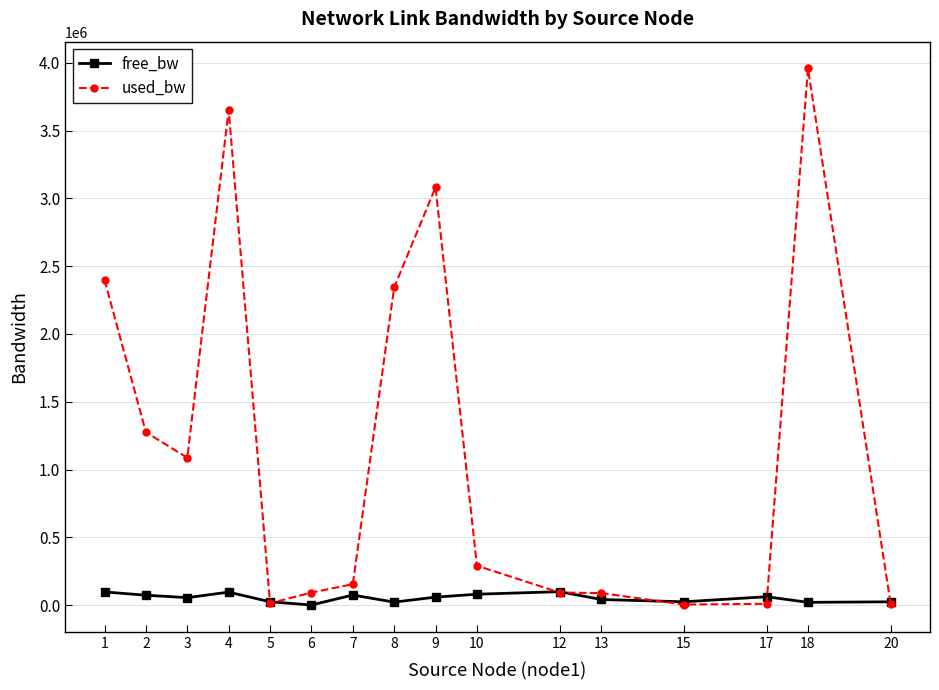

List the series in order of their peak value, lowest first.

free_bw, used_bw